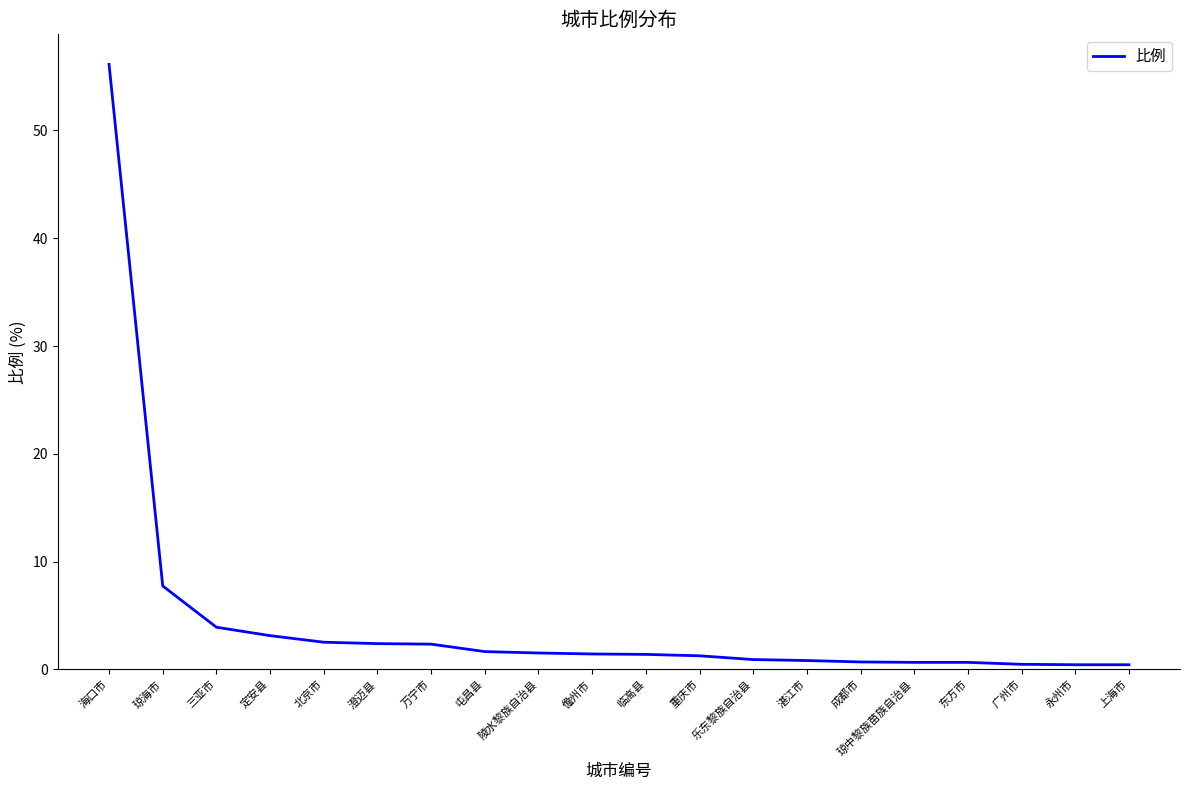

What position from the right is 东方市?

4